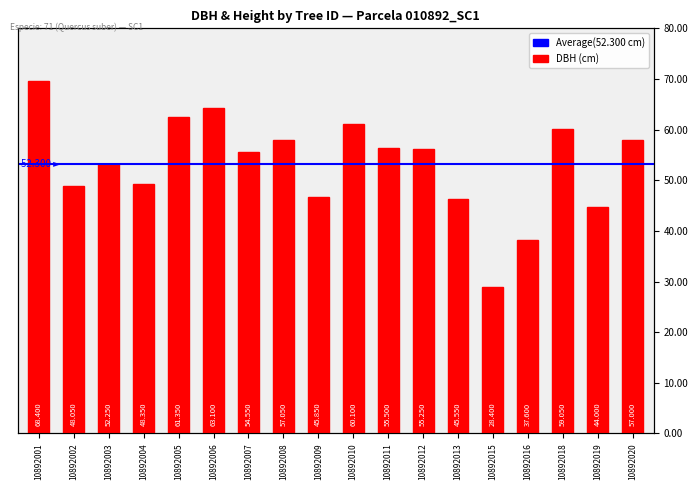

What is the average value?

52.3